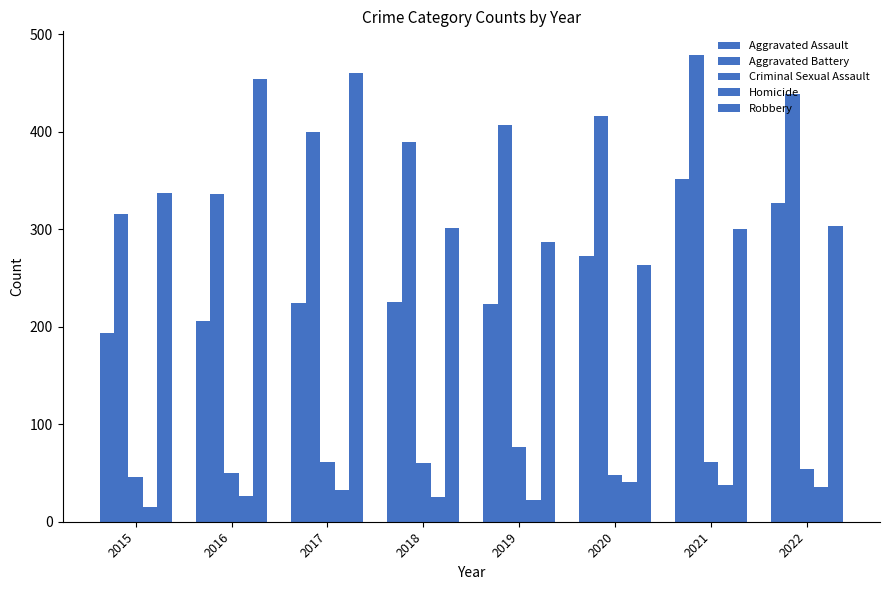

How many distinct data groups are displayed?

5